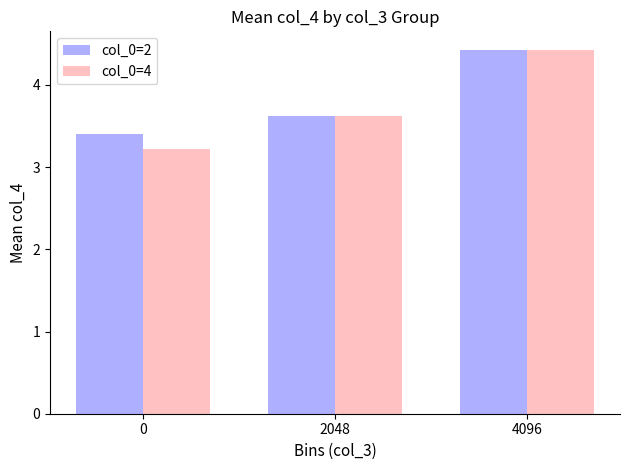

How many bars are there in each group?

2